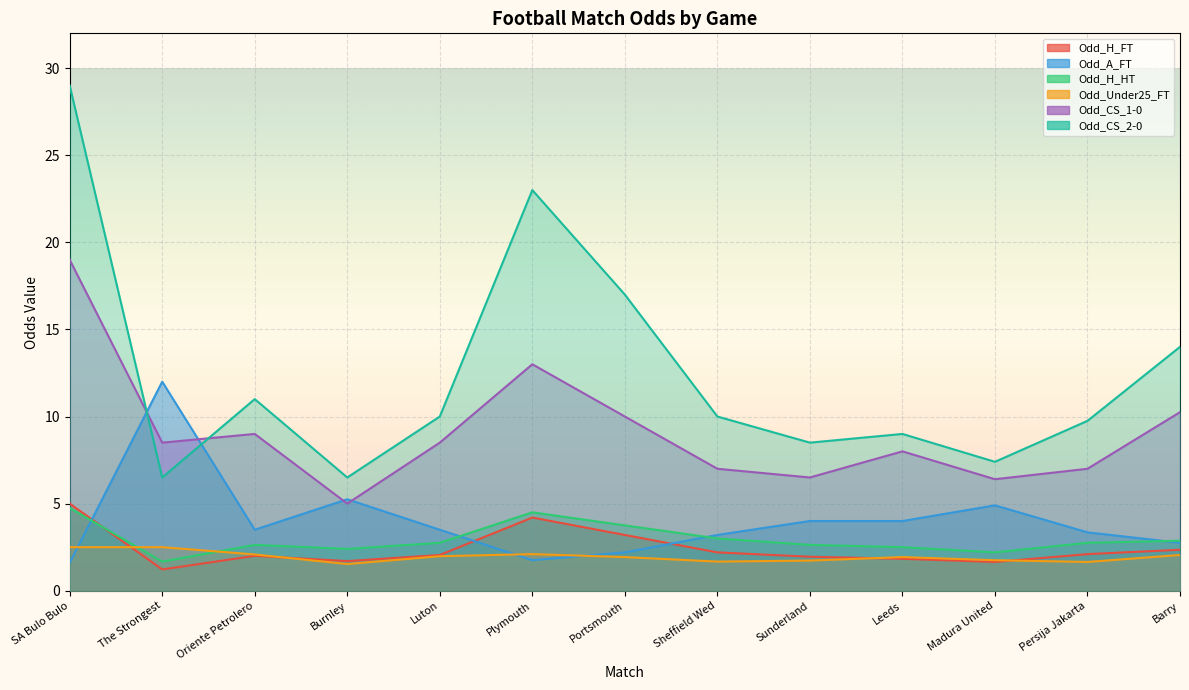

Is it true that Odd_Under25_FT equals 1.9 at Leeds?

True